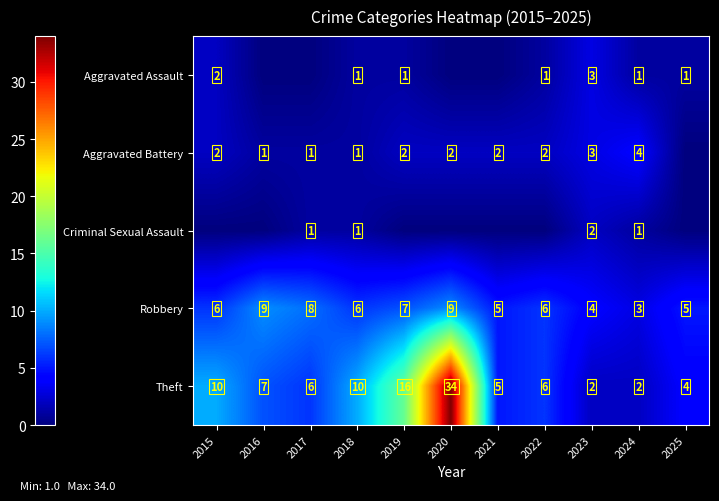

What is the spread (max minus min) of values at 2018?

9